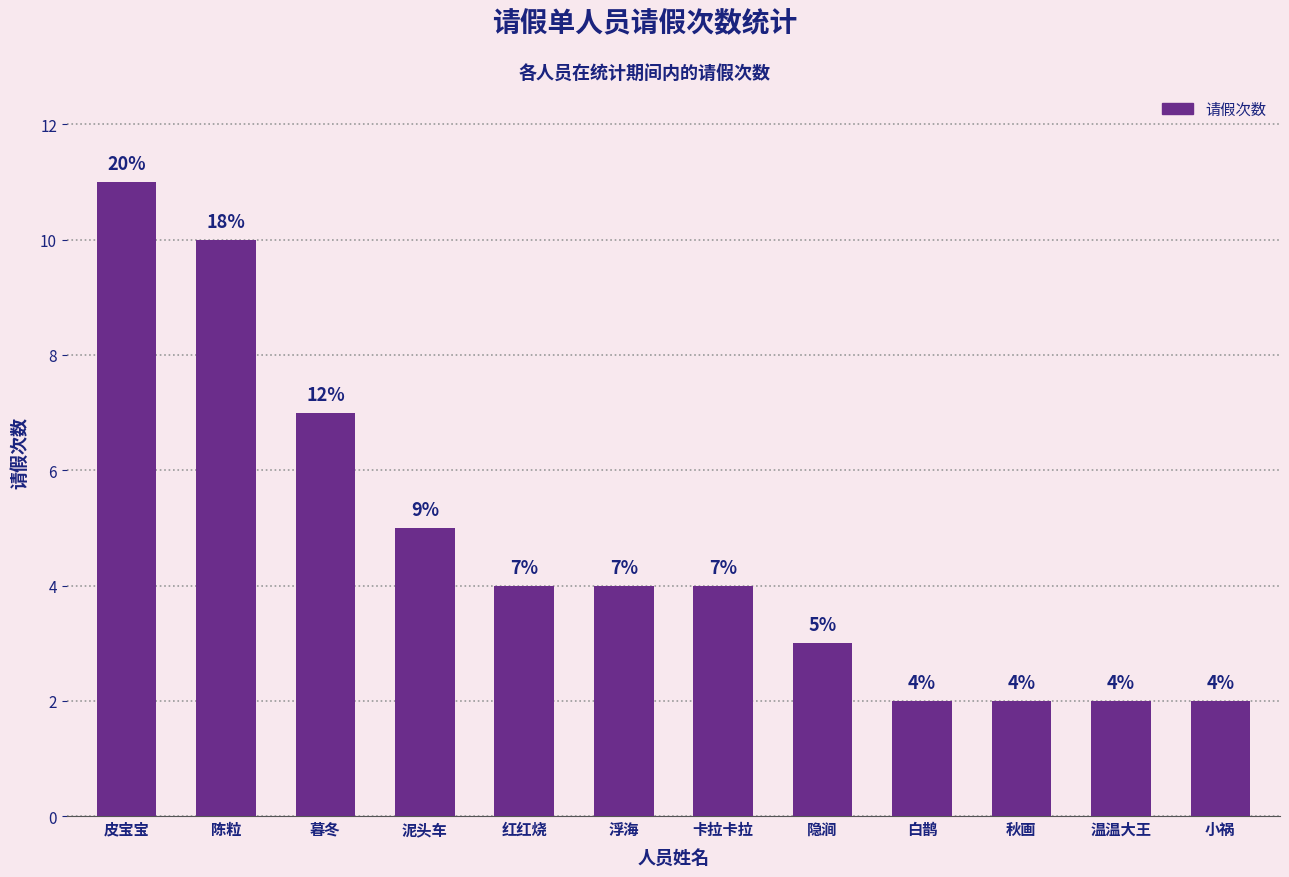

What is the average value?

5